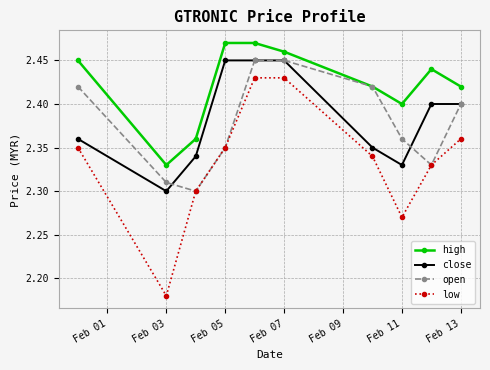

True or false: high and close cross at least once.

False